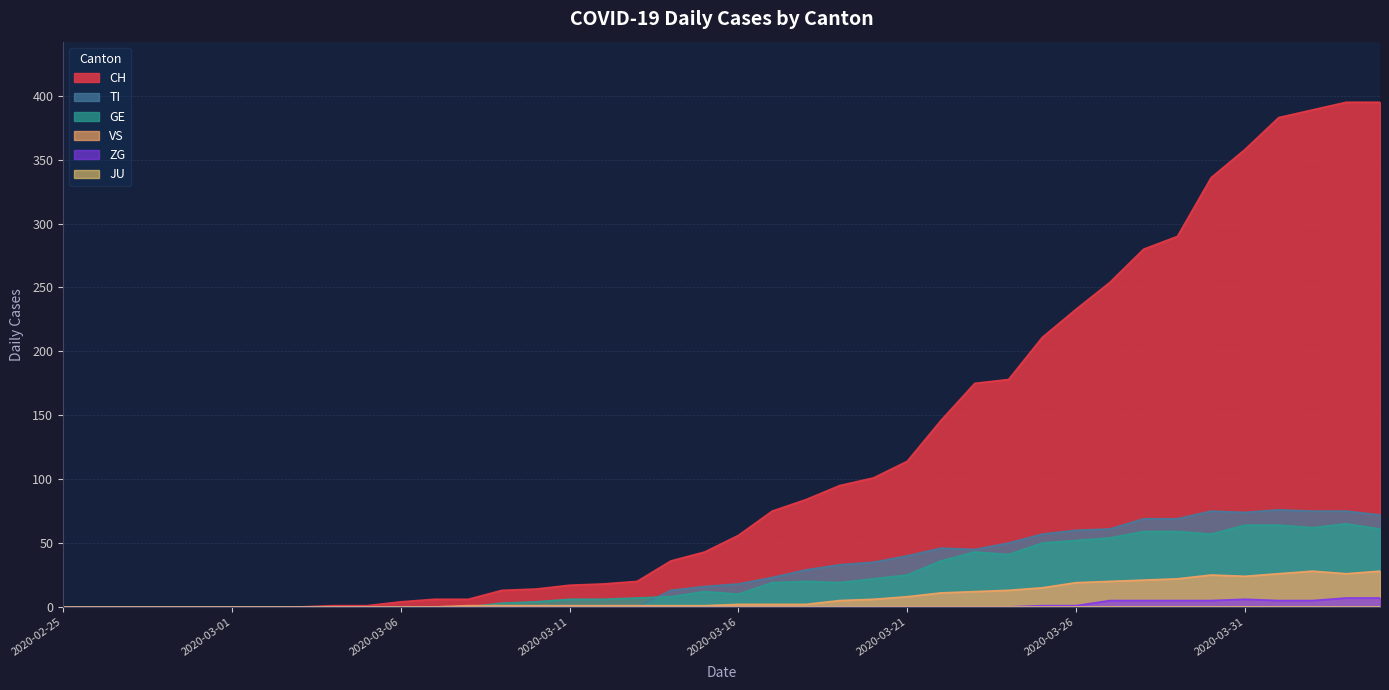

What is the value of the ZG point at the 31st from the left?

1